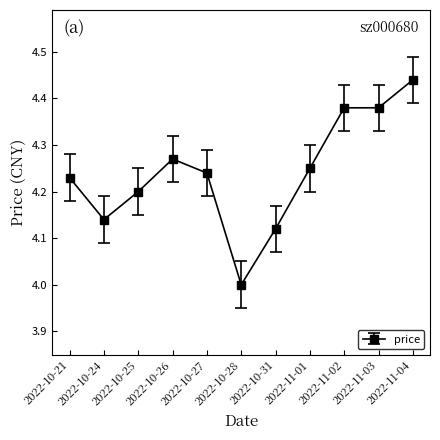

The value at 2022-10-27 is 4.2. True or false?

True